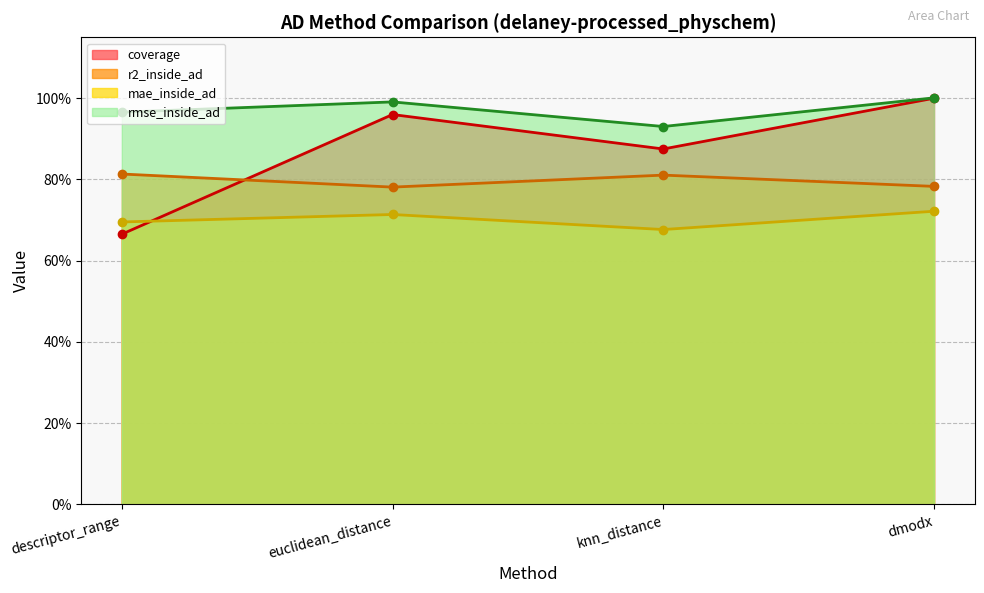

What are all the series names shown in the legend?

coverage, r2_inside_ad, mae_inside_ad, rmse_inside_ad